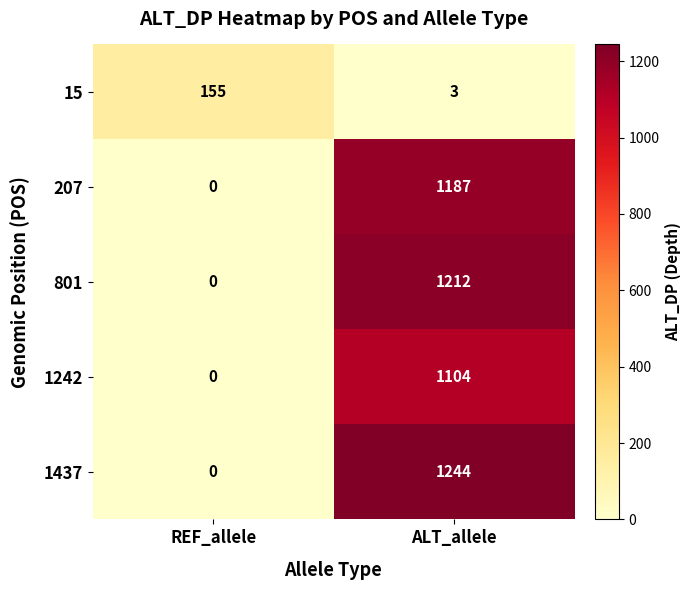

At which label does 1437 reach its peak?

ALT_allele